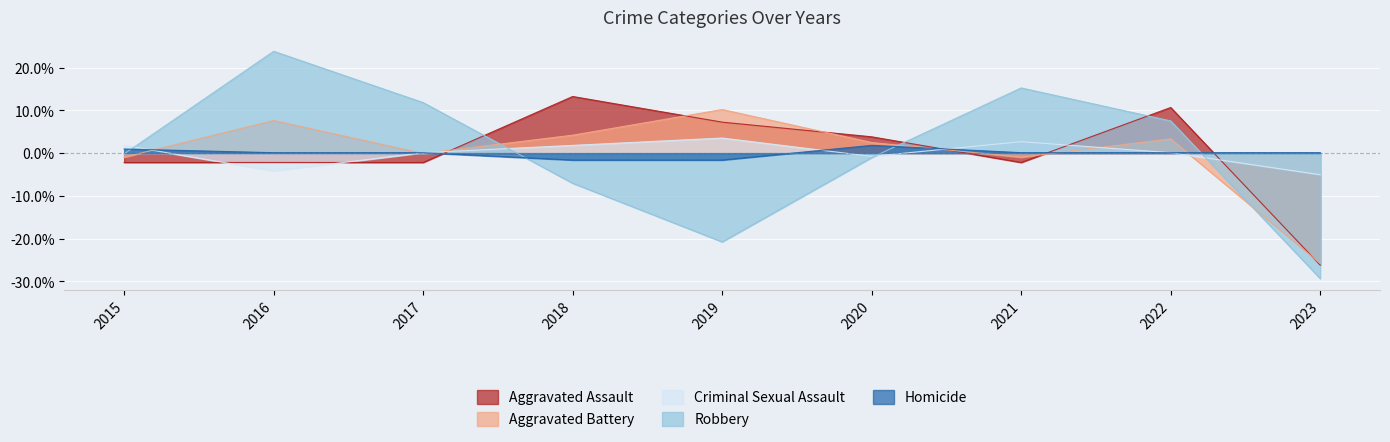

Which series has the widest spread of values?

Robbery